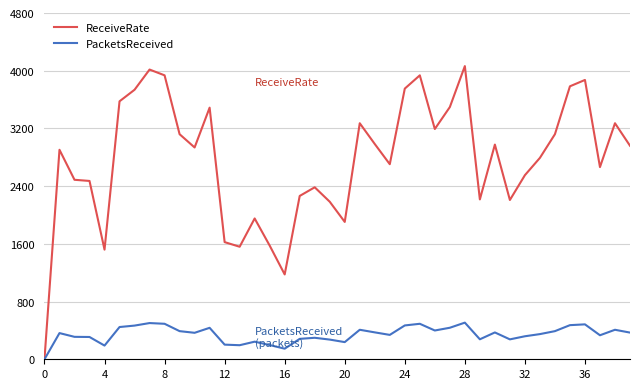

How many values in the ReceiveRate series are below 2936?

20